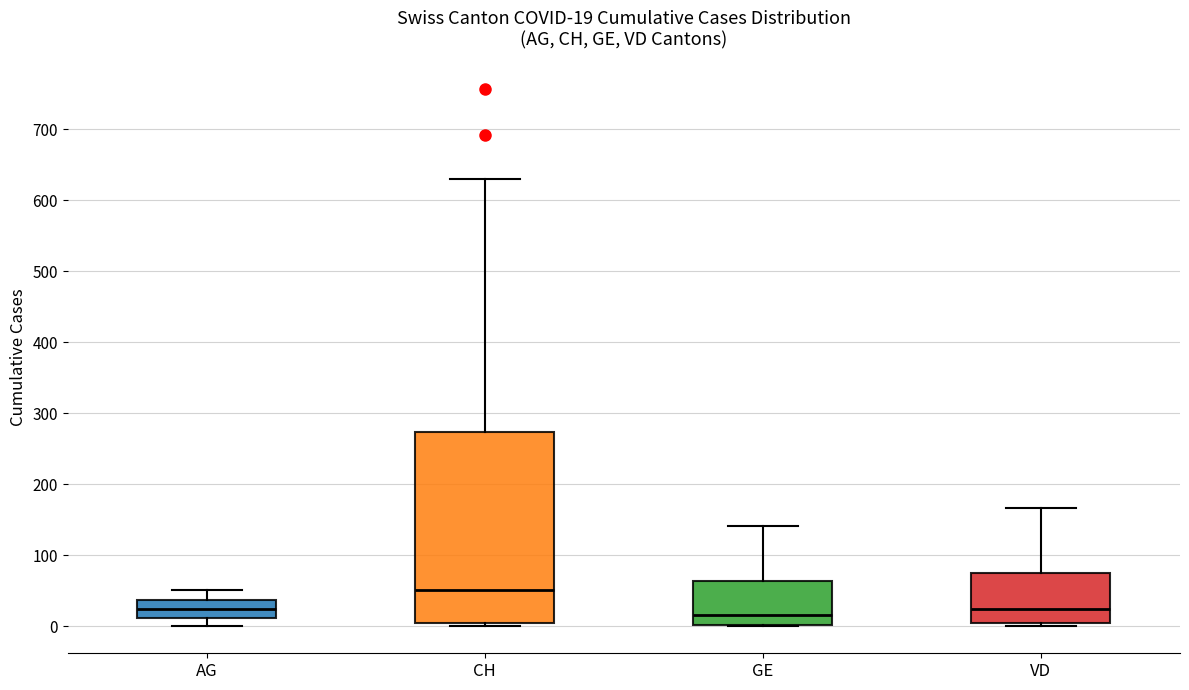

Comparing the boxes themselves (not the whiskers), which one is the tallest?

CH